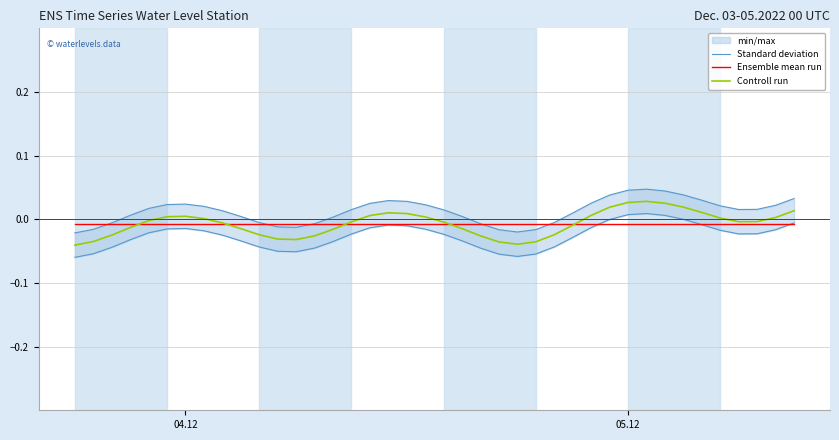

Which category has the lowest value across all series?

04.12